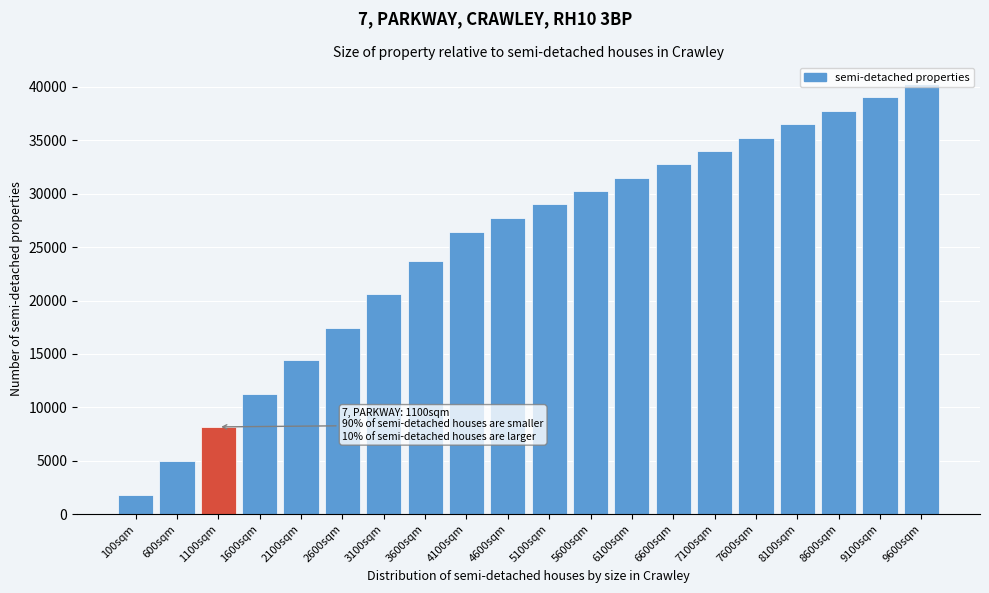

At which category does the chart reach its peak across all series?

9600sqm